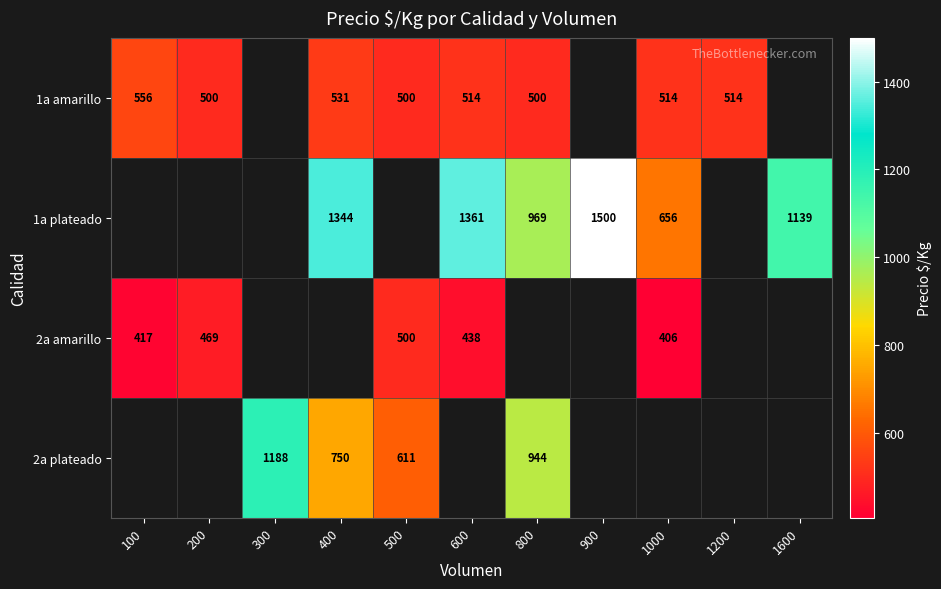

What is the smallest value displayed?

406.0